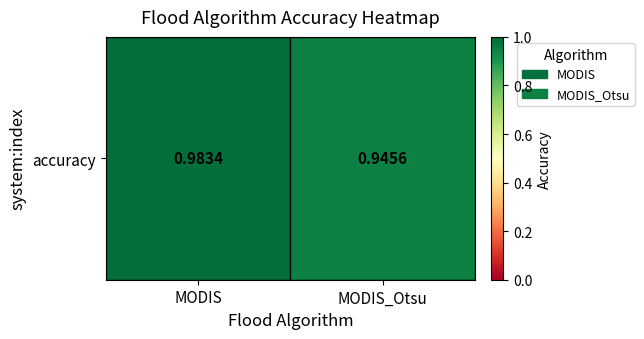

Reading left to right, list all the values displayed in this chart.

MODIS=1.0	MODIS_Otsu=0.9